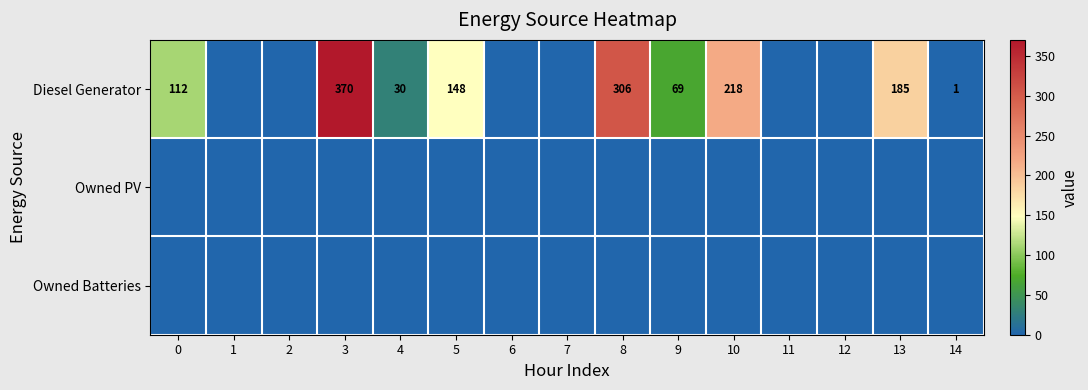

What is the sum of the Diesel Generator values at 4 and 14?

31